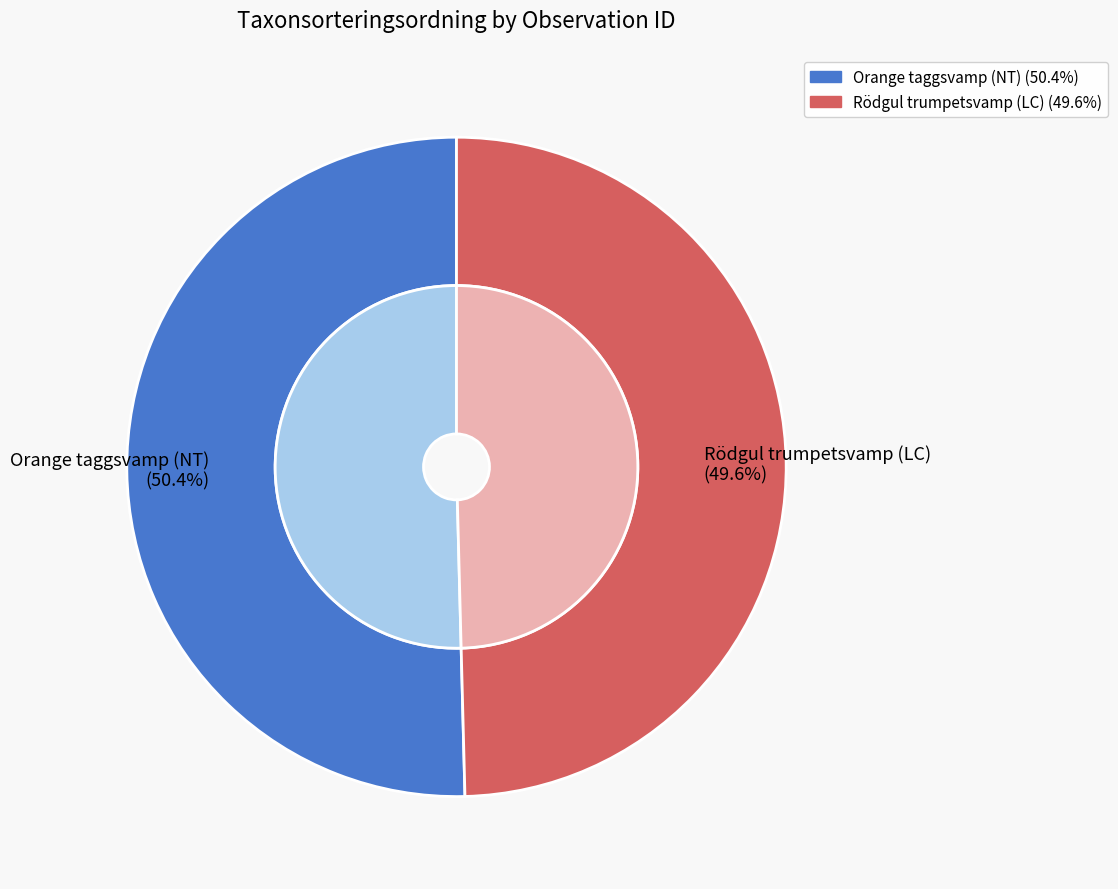

How many slices are in this pie chart?

2